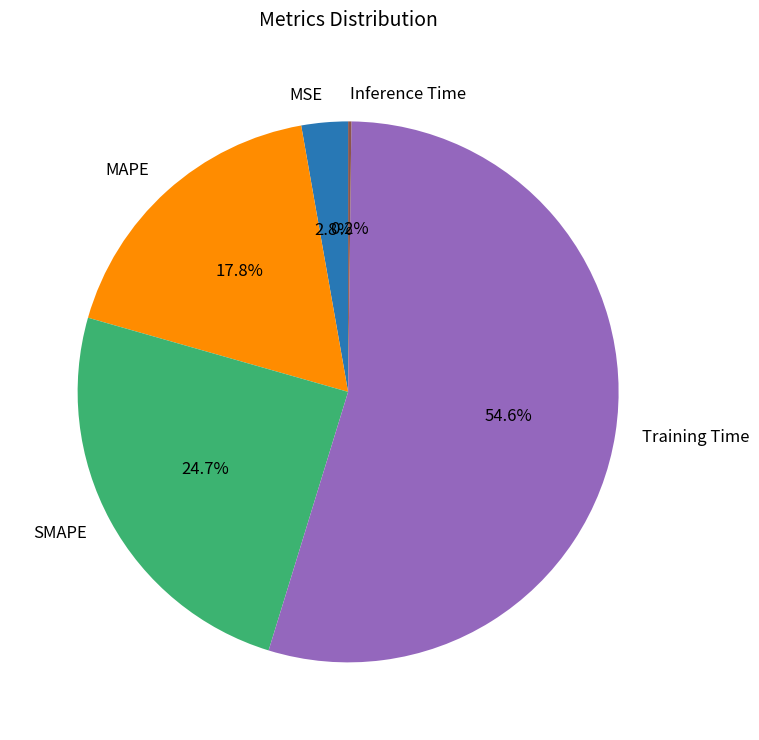

Which slice is the largest?

Training Time